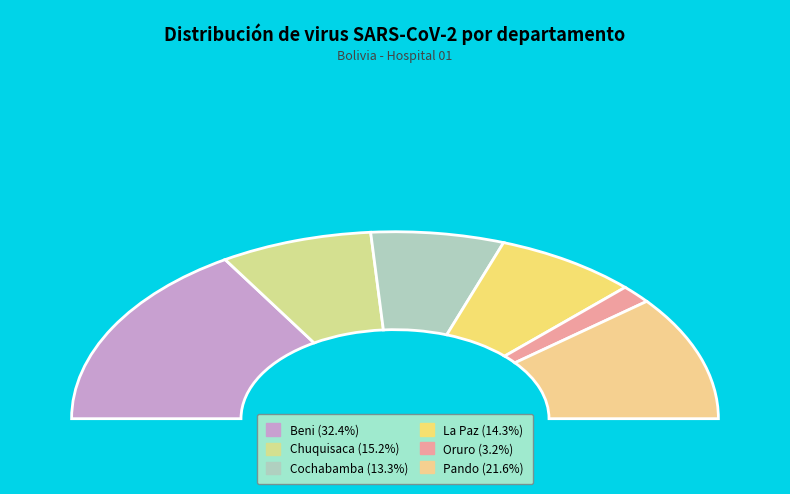

What is the largest slice in the pie chart?

Beni